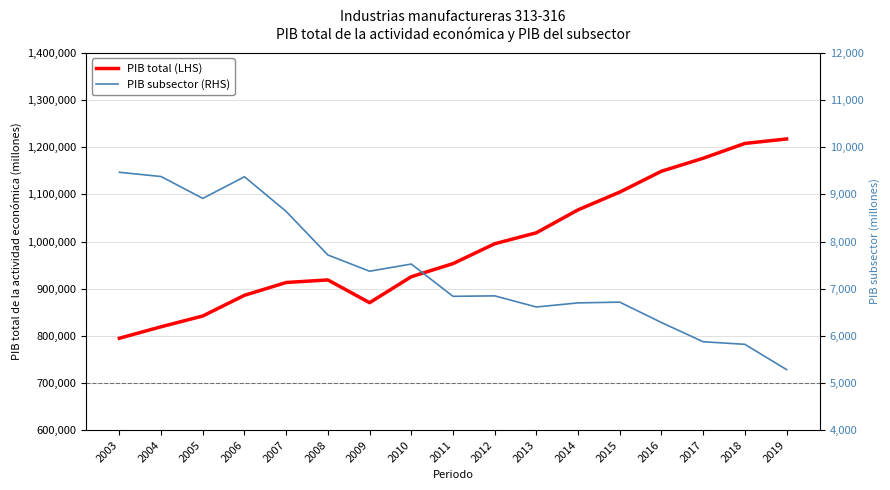

What is the difference between the maximum and minimum values in the PIB subsector (RHS) series?

4184.6